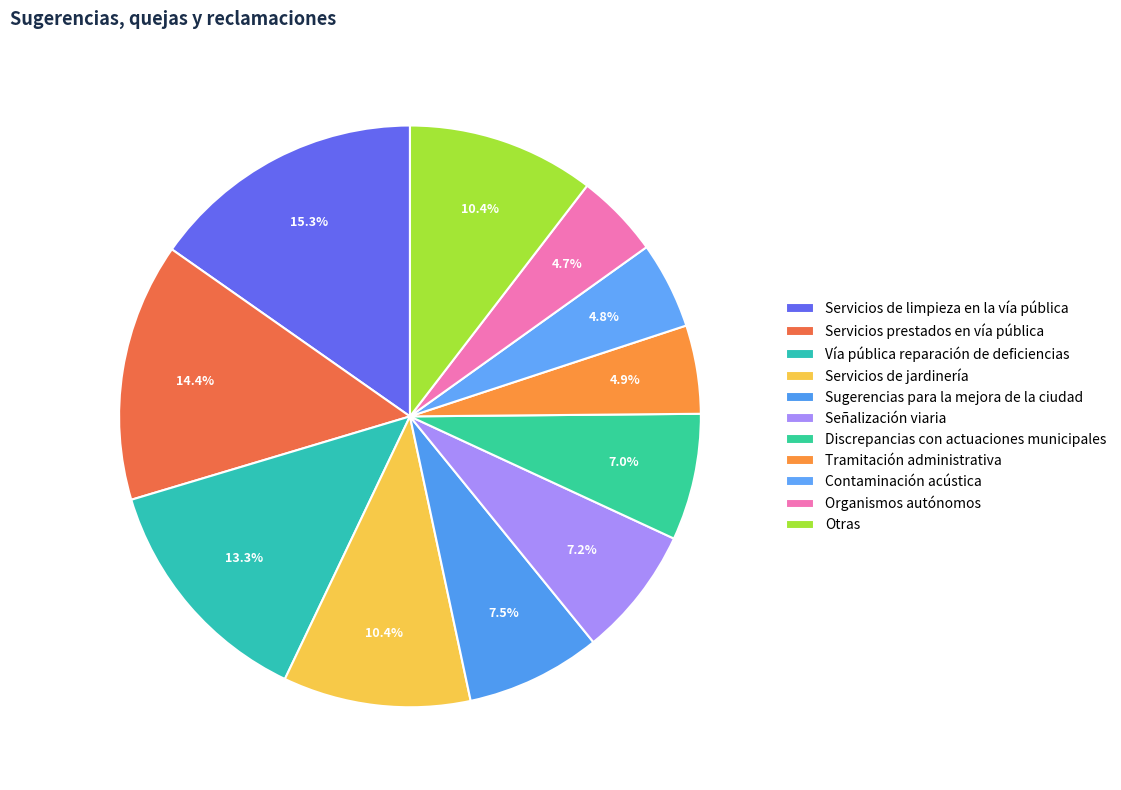

How many slices are in this pie chart?

11